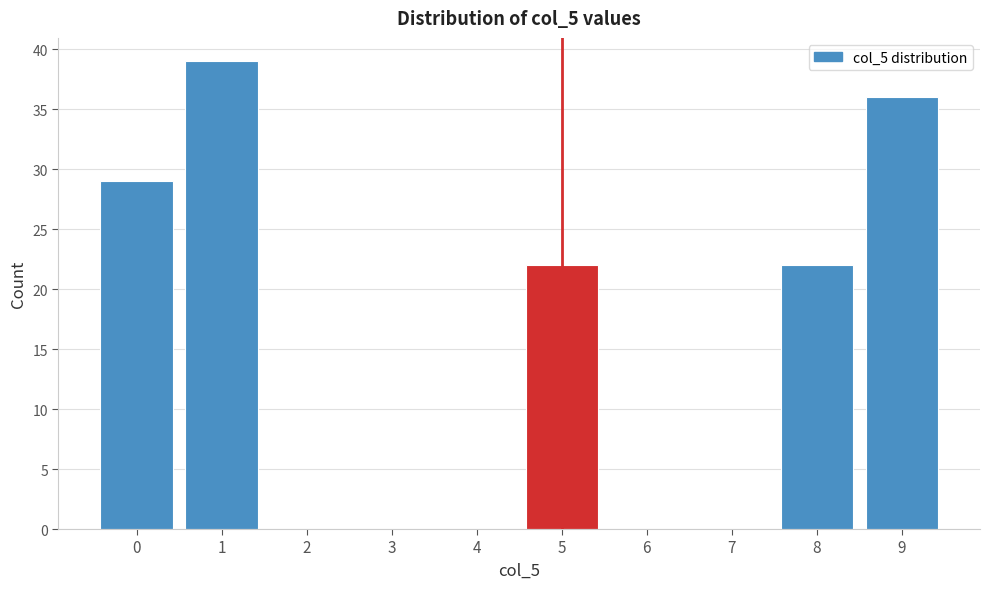

Which range on the x-axis has the tallest bar?

0.5 to 1.5